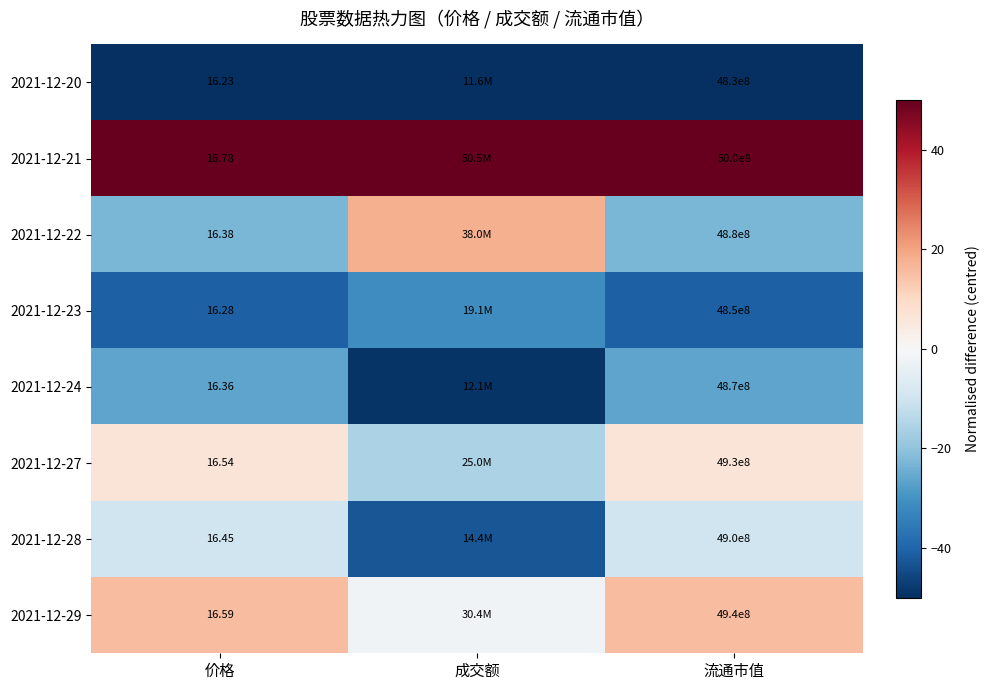

At how many categories does at least one series exceed 41?

3